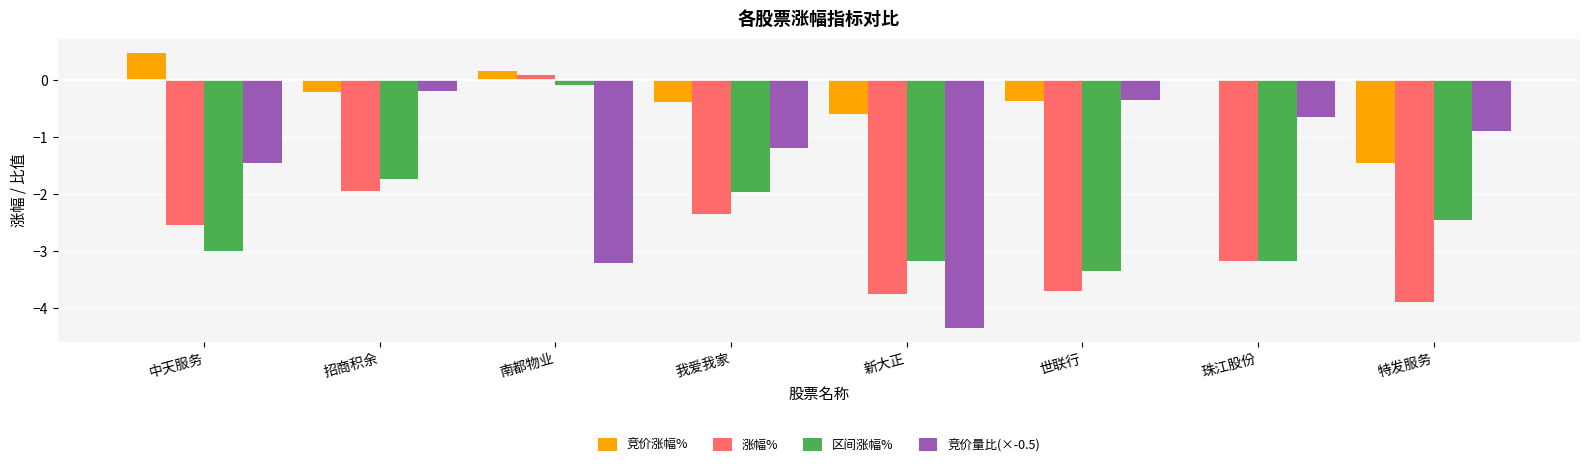

Are the bars horizontal?

No